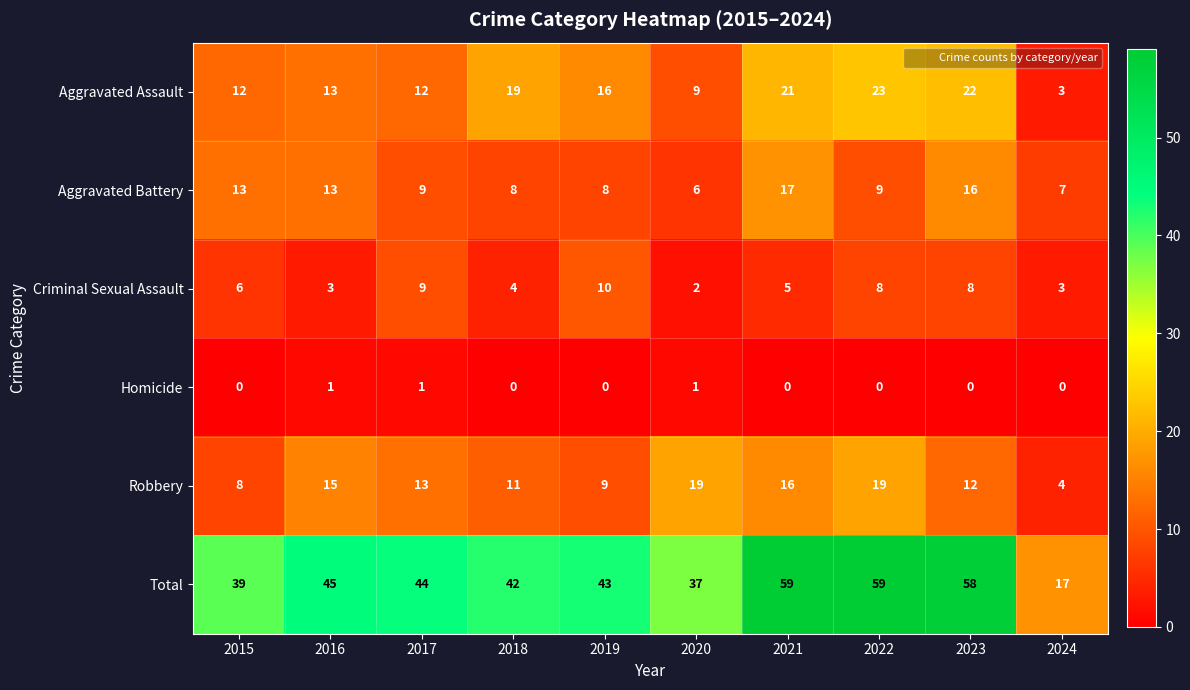

The Robbery series shows 15 at 2016. True or false?

True